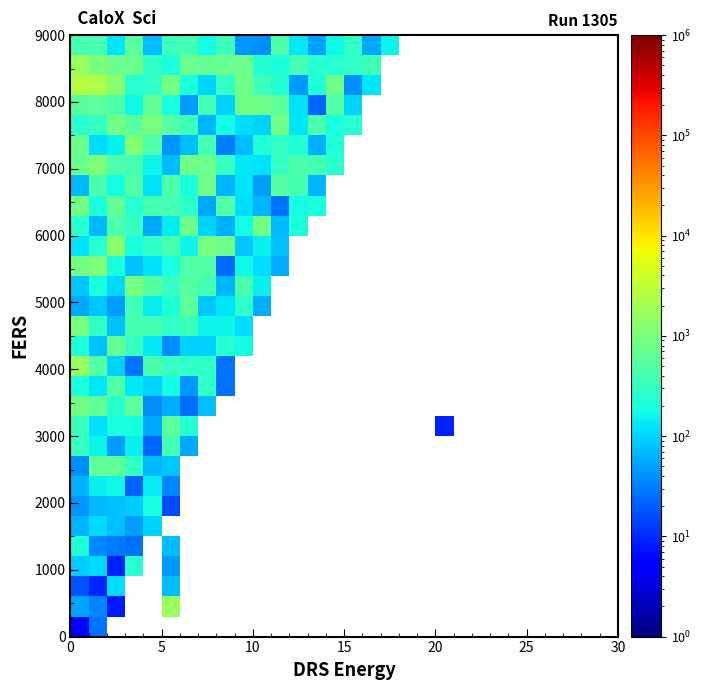

What is the minimum value shown in the chart?

5.7